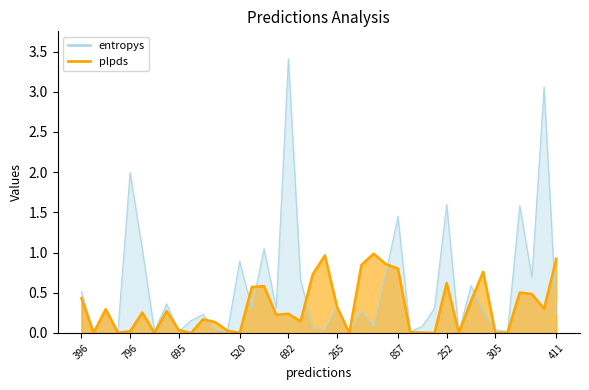

The value of entropys at 976 is 0.4. True or false?

False